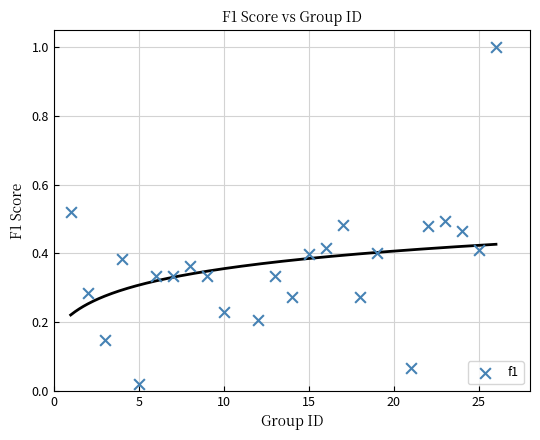

What is the range of X values (max minus min)?

25.0